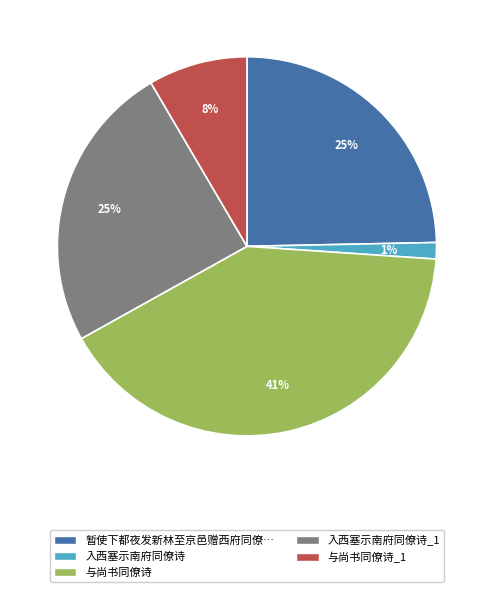

Is there any slice that represents more than half of the pie?

No